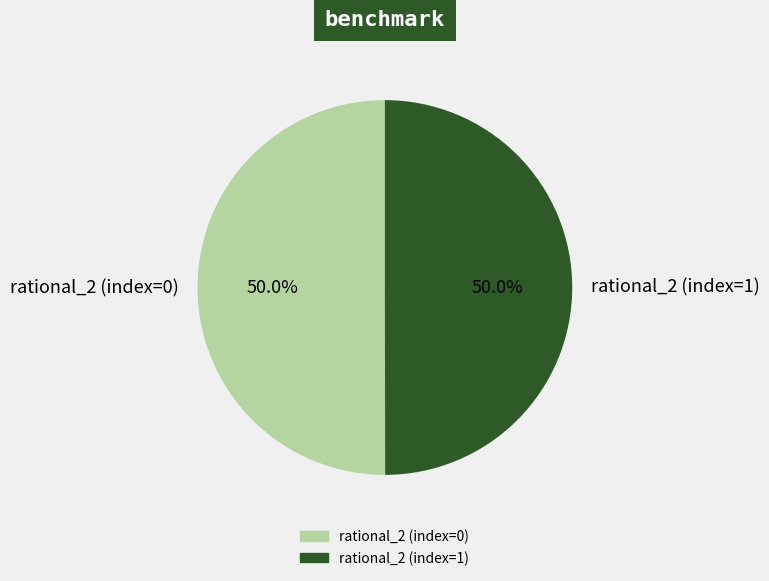

How many segments does this pie chart have?

2